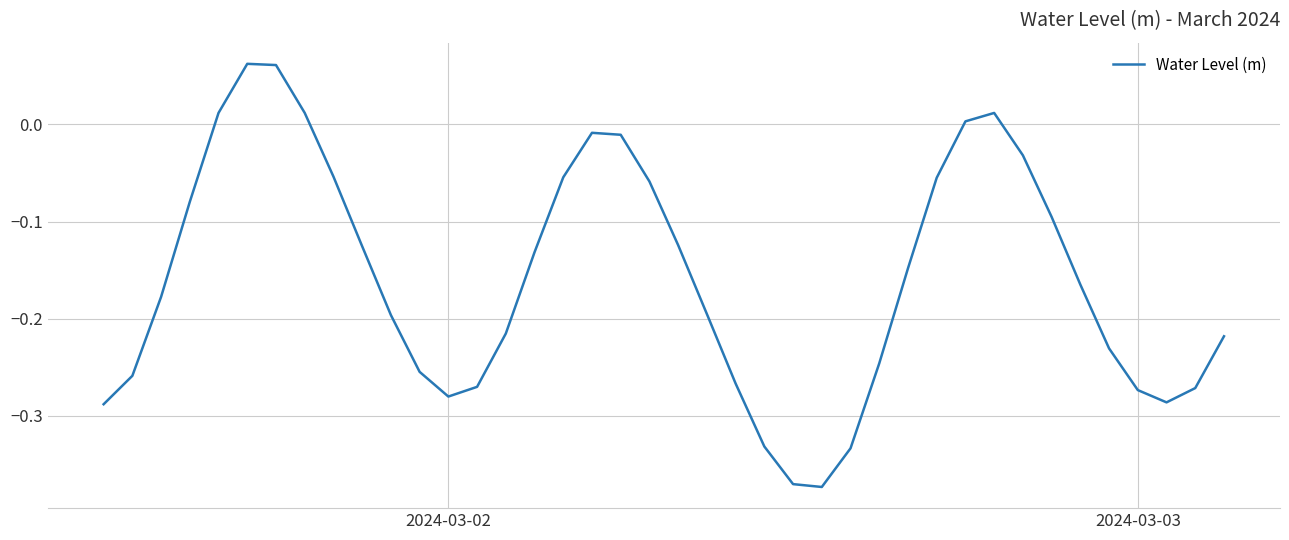

What is the difference between the maximum and minimum values?

0.4